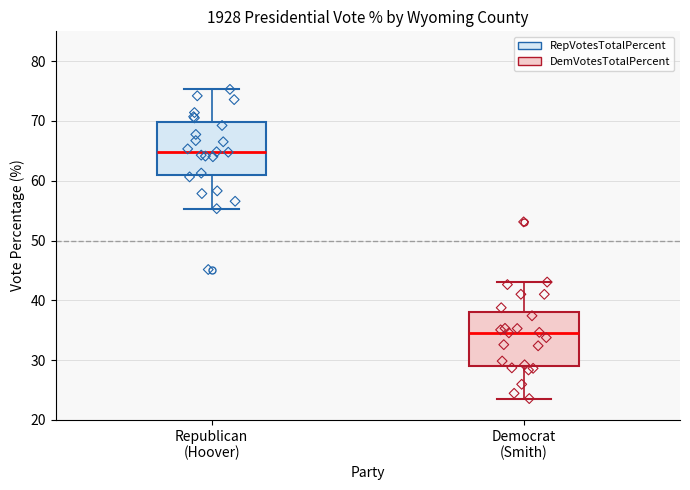

Reading left to right, read every box against the y-axis: the position of its median line, the range the box covers, and the ends of its whiskers. The values are not printed on the chart, so give them approximately, as read against the axis.

Republican (Hoover): median 65, box 61 to 70, whiskers 55 to 75
Democrat (Smith): median 35, box 29 to 38, whiskers 24 to 43